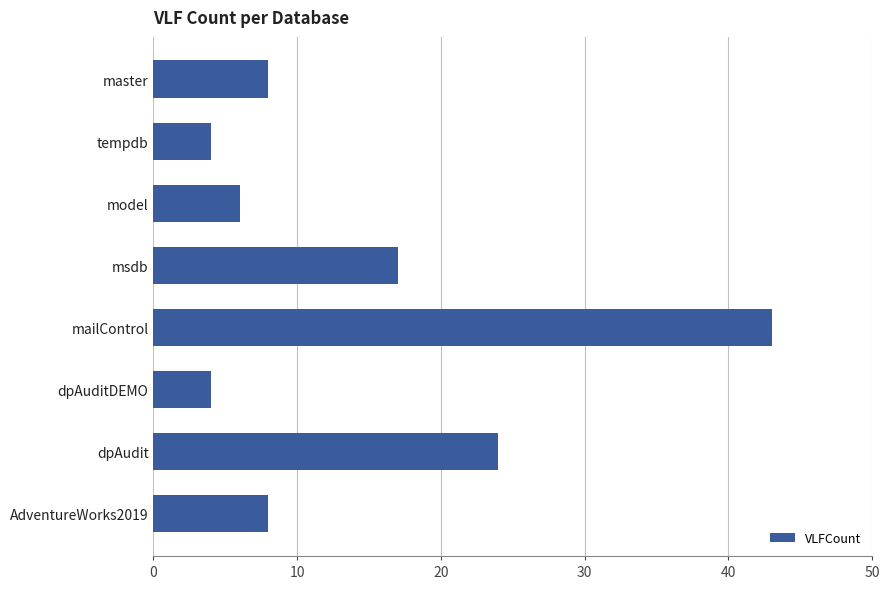

What is the value of the 3rd bar from the top?

6